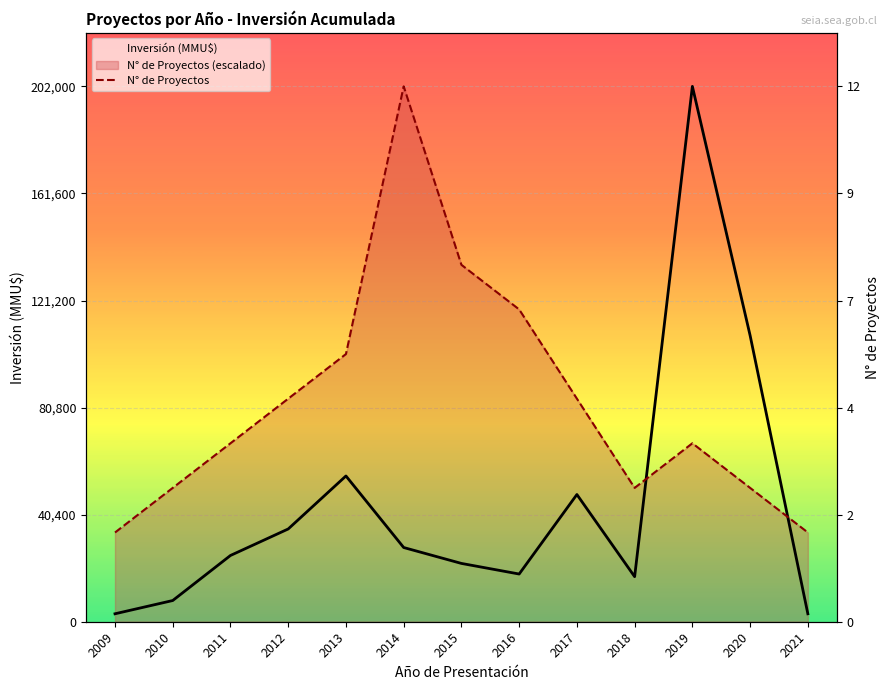

Which has a higher value, 2021 or 2010?

2010